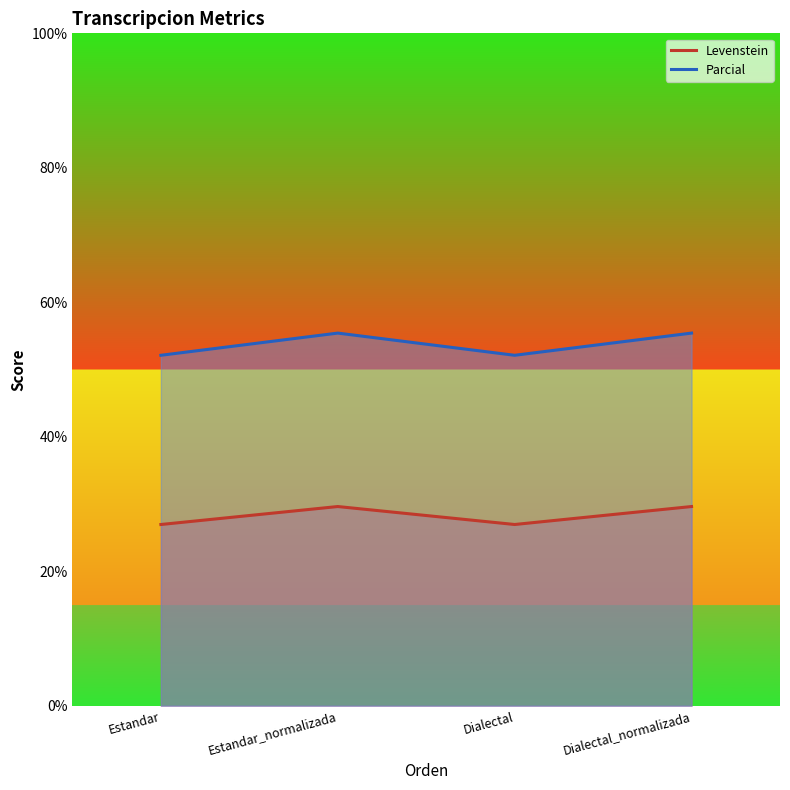

How many lines are shown in the chart?

2